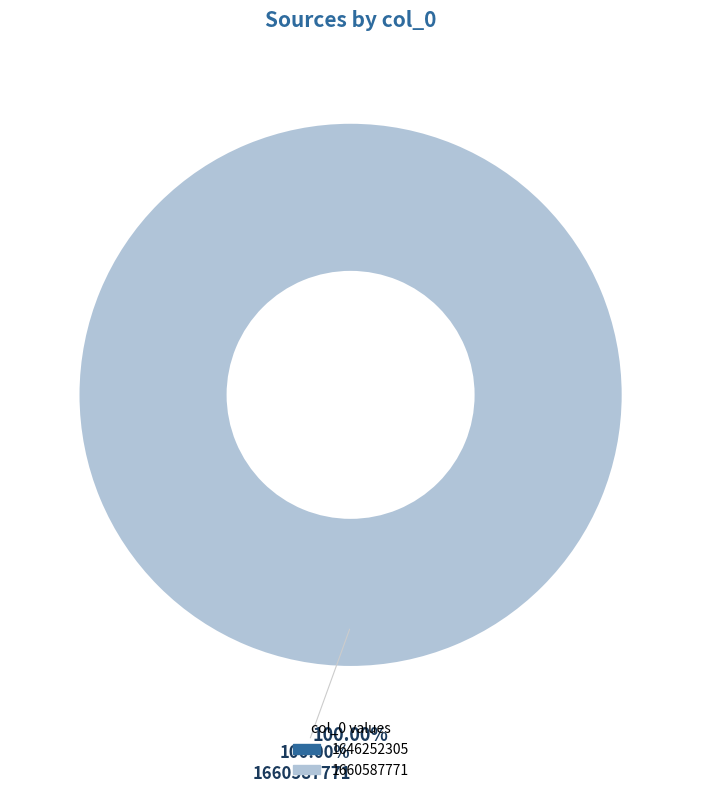

Is it true that 1660587771 is 99% of the pie?

False